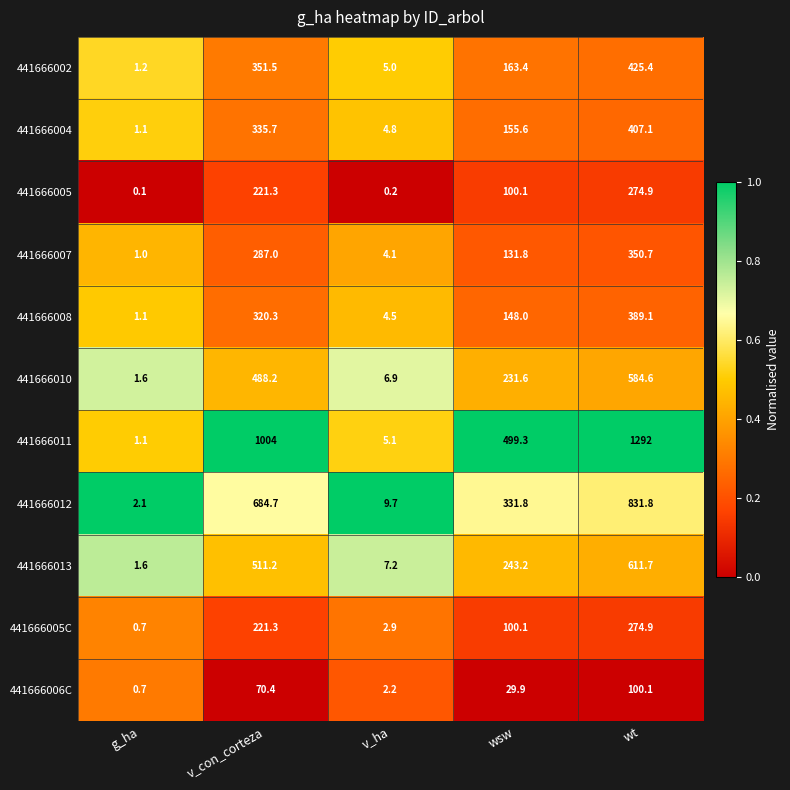

How many distinct data groups are displayed?

11